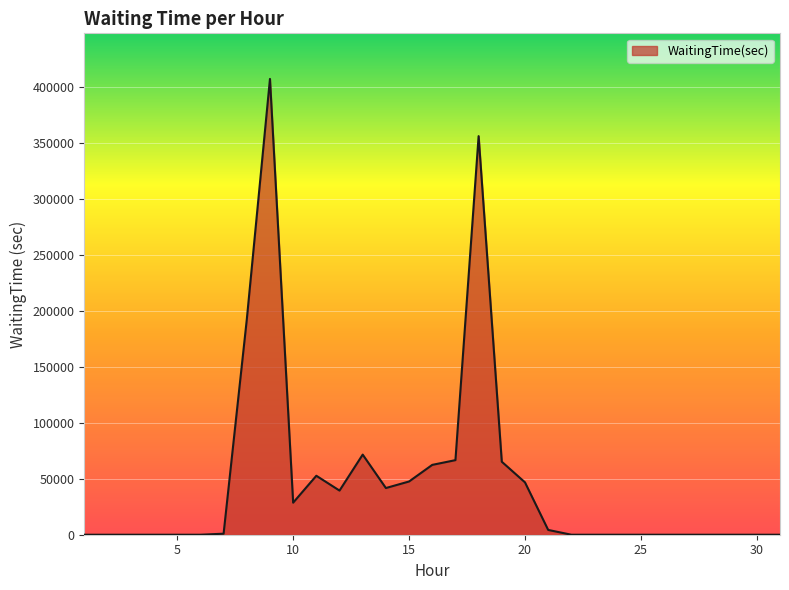

What is the greatest value displayed?

406934